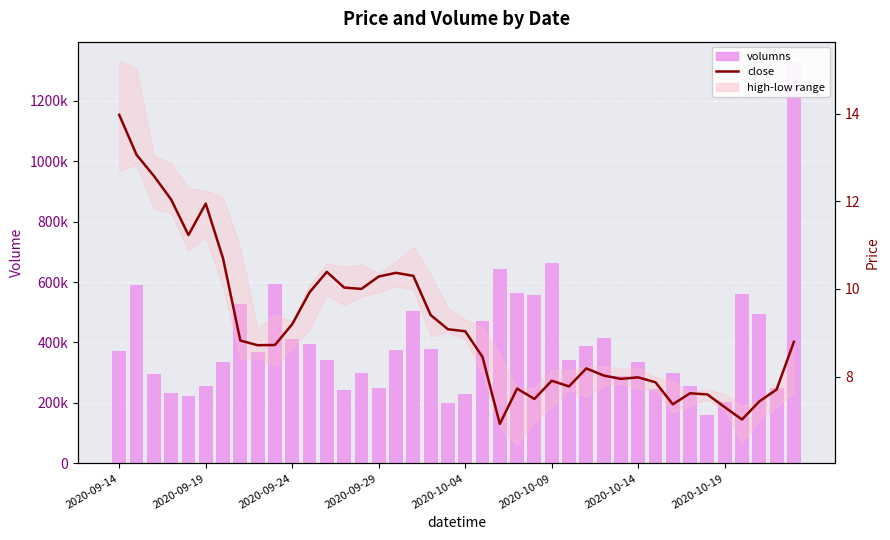

Are the bars horizontal?

No